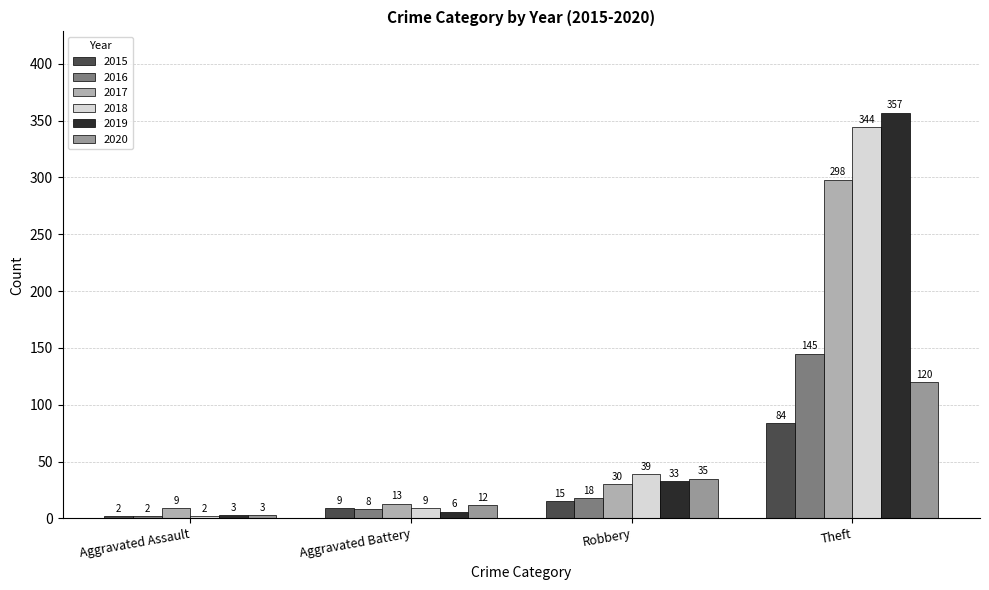

Which category has the lowest value across all series?

Aggravated Assault